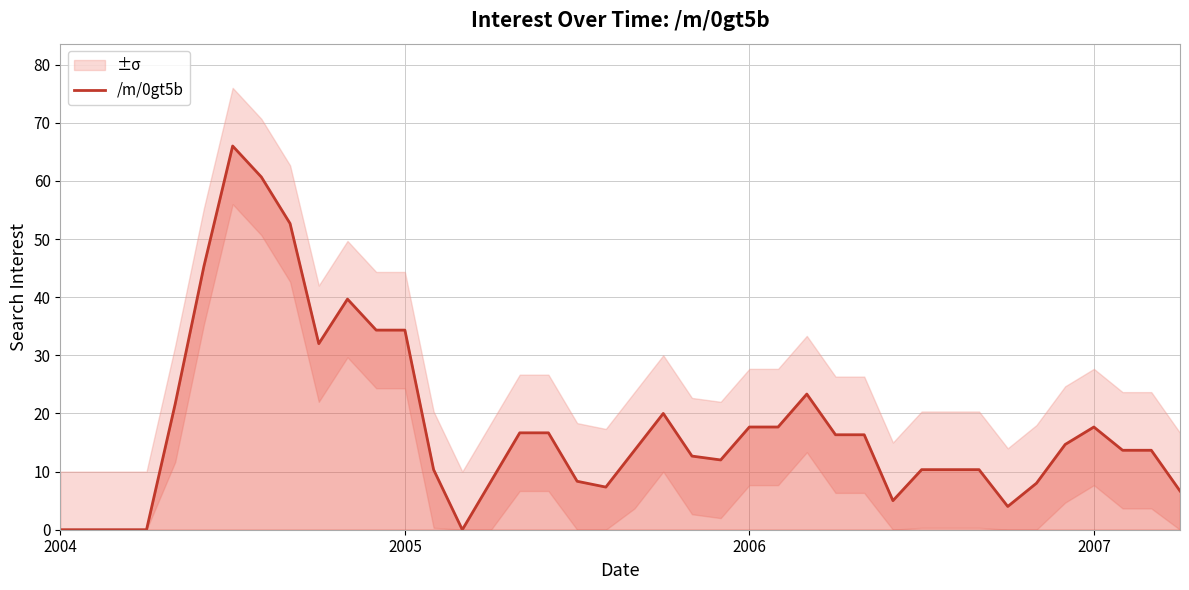

What is the difference between the maximum and minimum values?

66.0